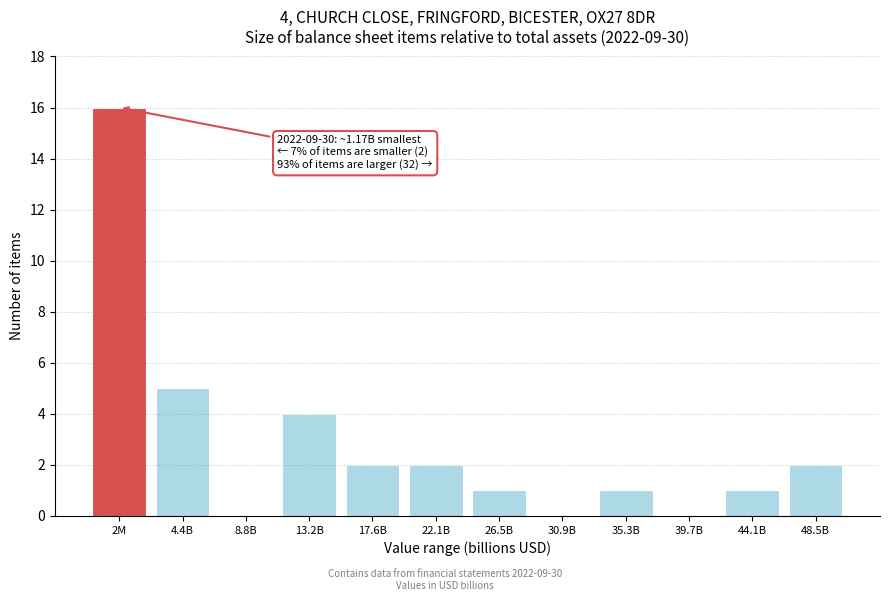

Reading left to right, list all the values displayed in this chart.

2M=16	4.4B=5	8.8B=0	13.2B=4	17.6B=2	22.1B=2	26.5B=1	30.9B=0	35.3B=1	39.7B=0	44.1B=1	48.5B=2